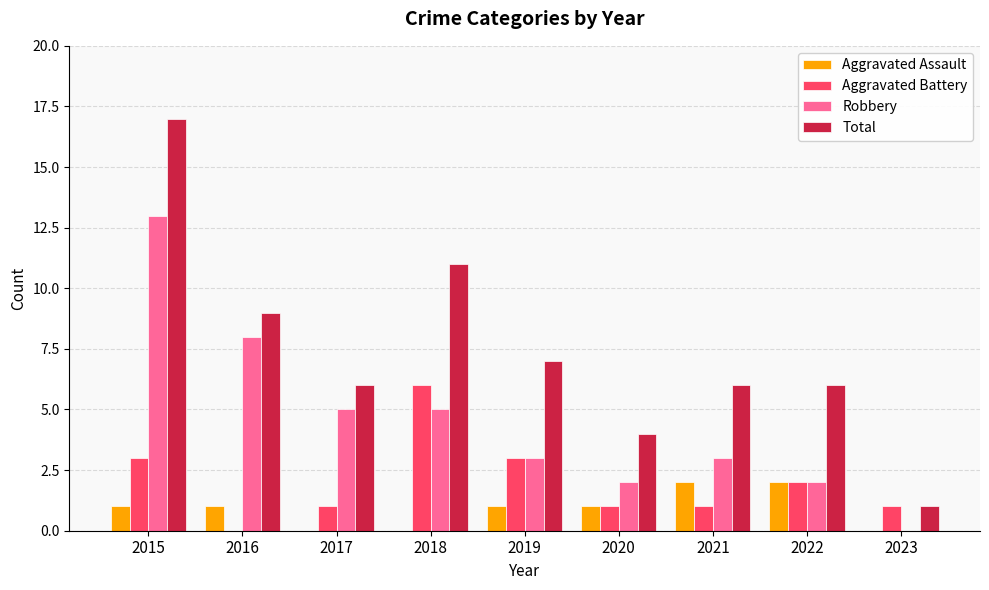

The value of Robbery at 2023 is 0. True or false?

True